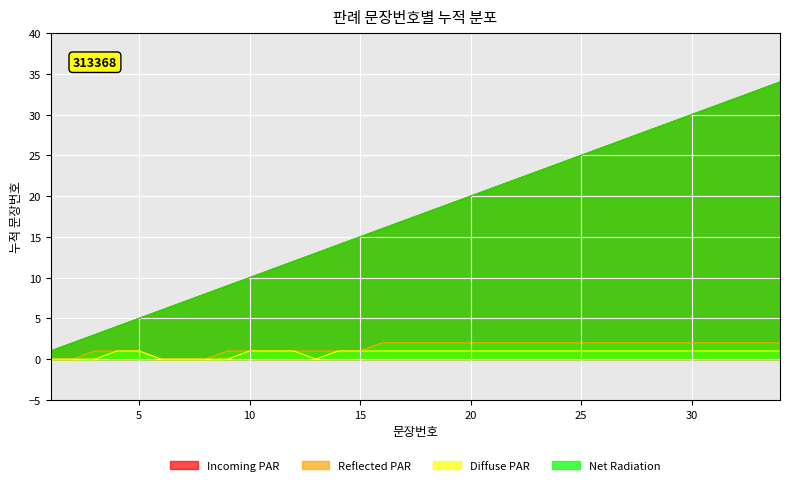

The value of Diffuse PAR at 13 is 0. True or false?

True